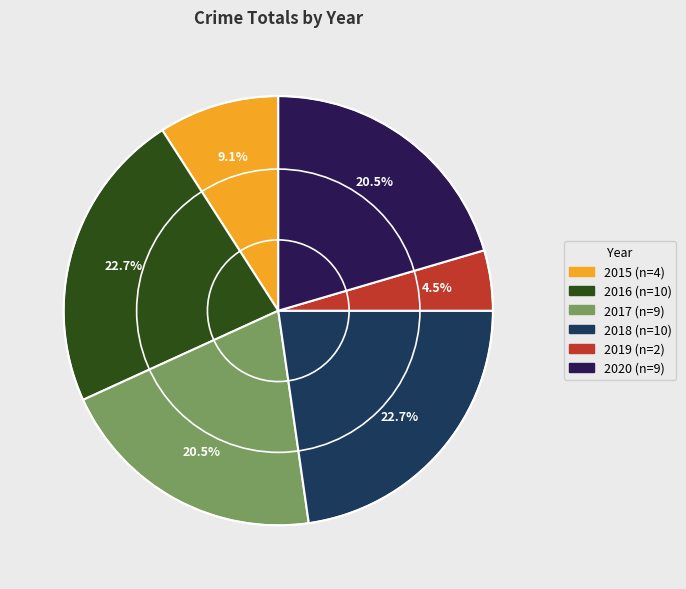

The 2020 slice represents 33% of the pie. True or false?

False